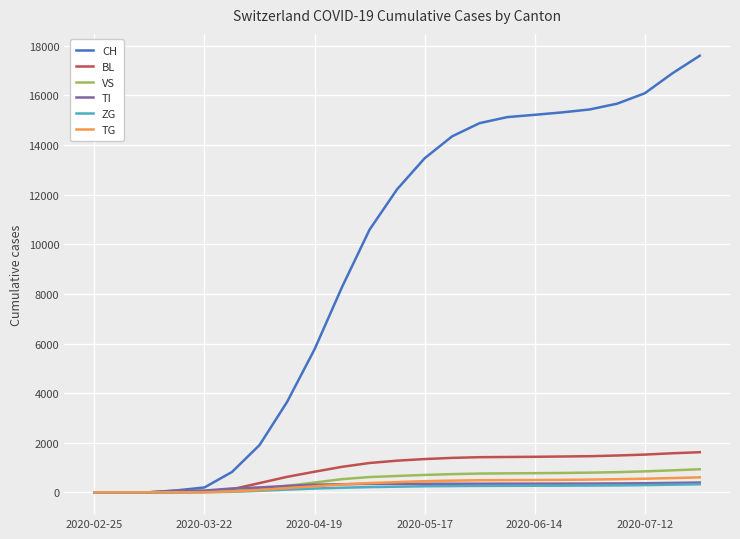

Which series has the largest total across all categories?

CH